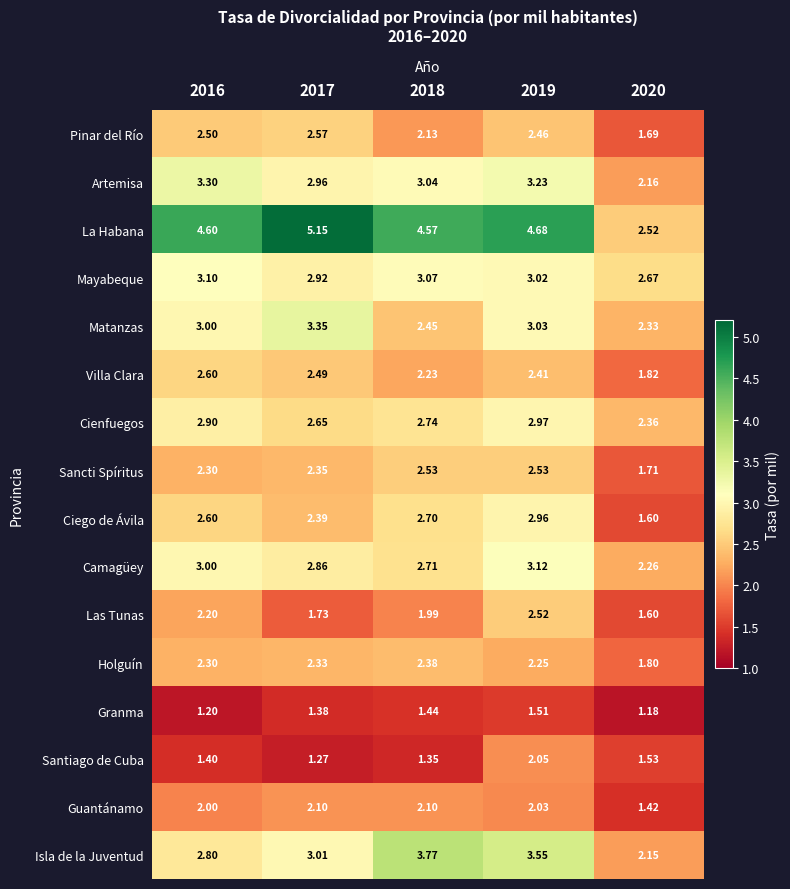

Rank the series by their maximum value, from highest to lowest.

La Habana, Isla de la Juventud, Matanzas, Artemisa, Camagüey, Mayabeque, Cienfuegos, Ciego de Ávila, Villa Clara, Pinar del Río, Sancti Spíritus, Las Tunas, Holguín, Guantánamo, Santiago de Cuba, Granma